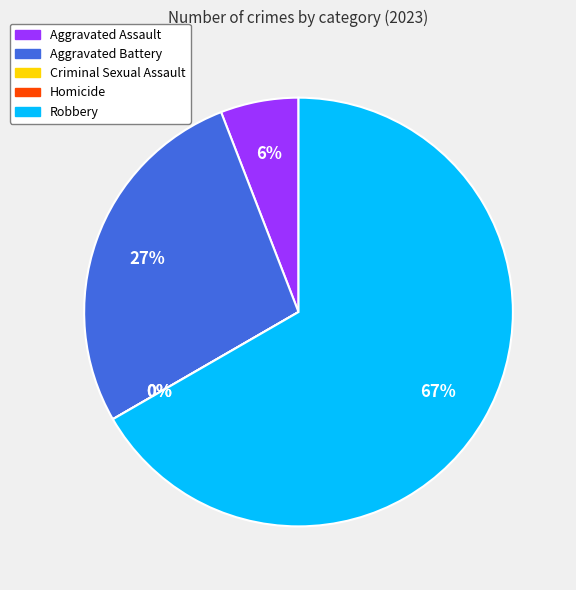

The Robbery slice represents 81% of the pie. True or false?

False